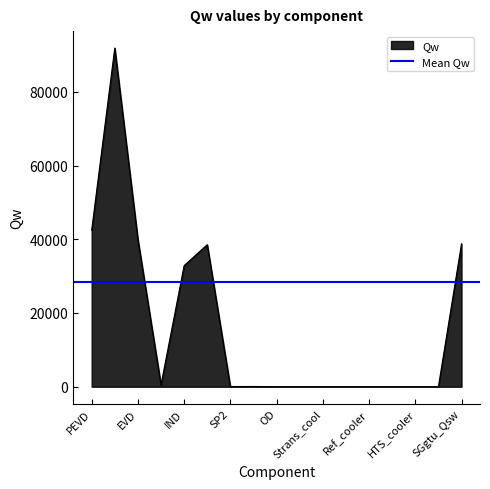

True or false: Qw has a value of 32840.7 at IND.

True